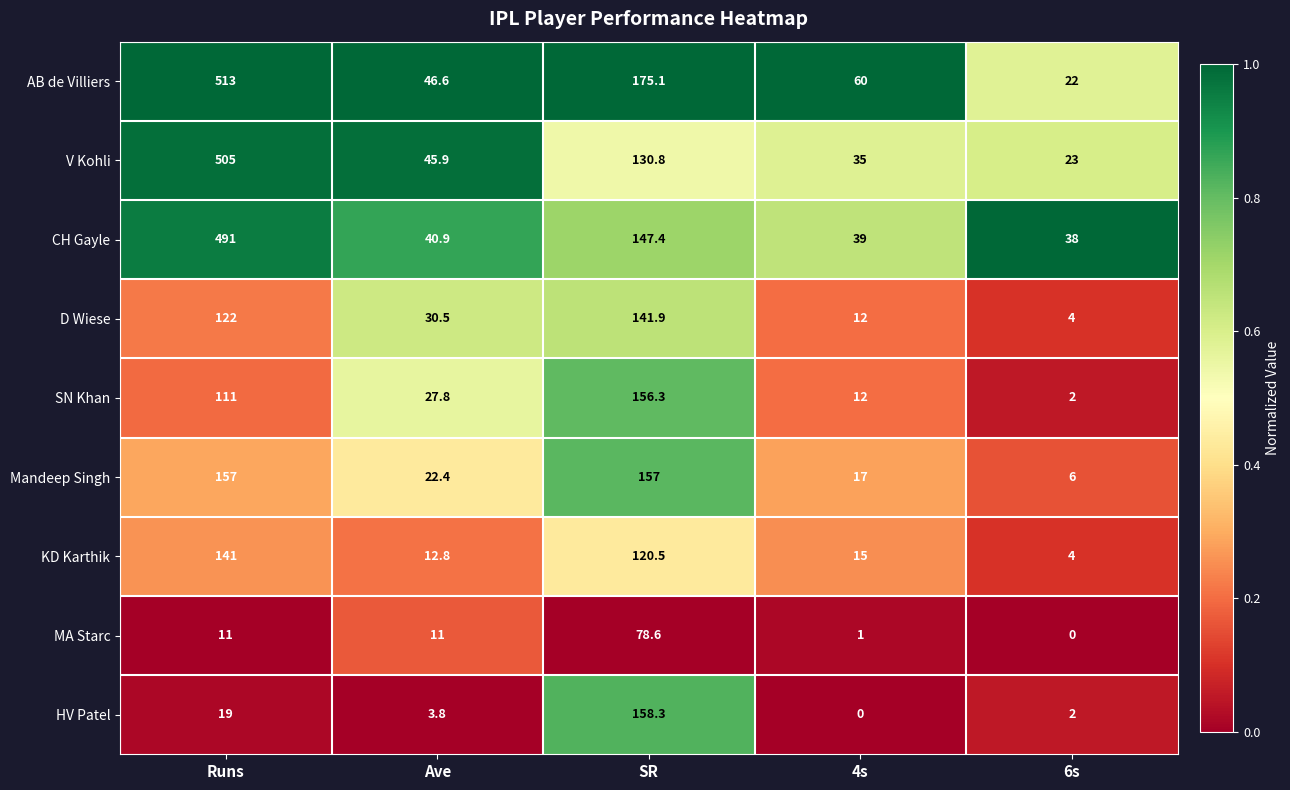

Which series has the largest range (max minus min)?

AB de Villiers